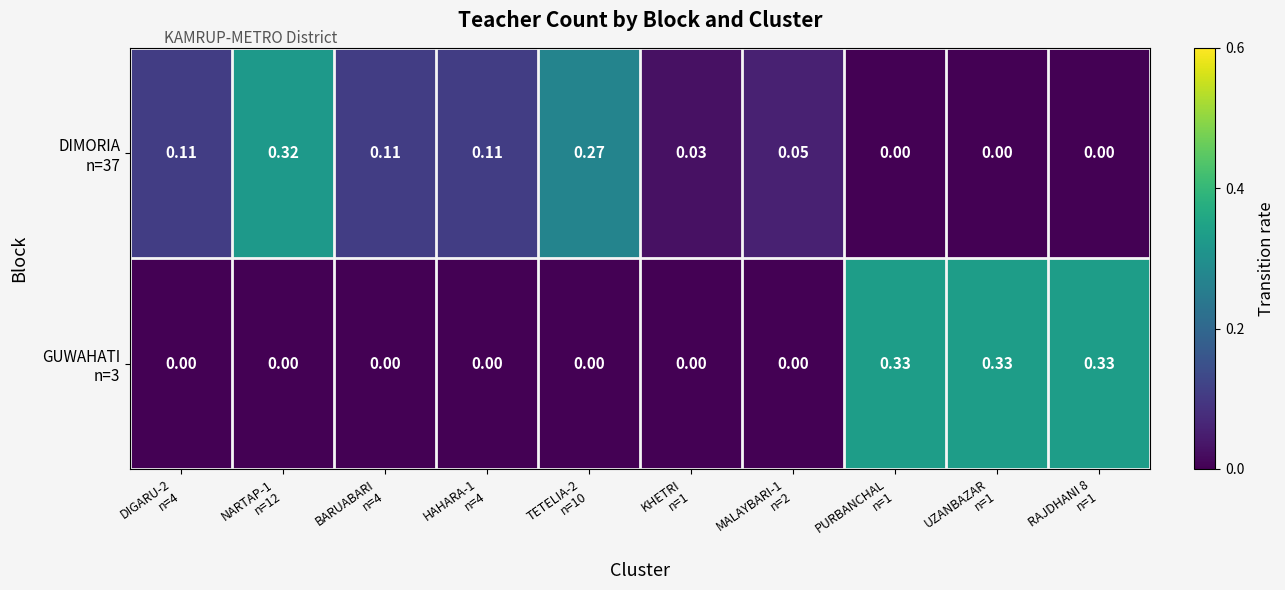

At RAJDHANI 8 n=1, list the series in order from largest to smallest.

GUWAHATI n=3, DIMORIA n=37